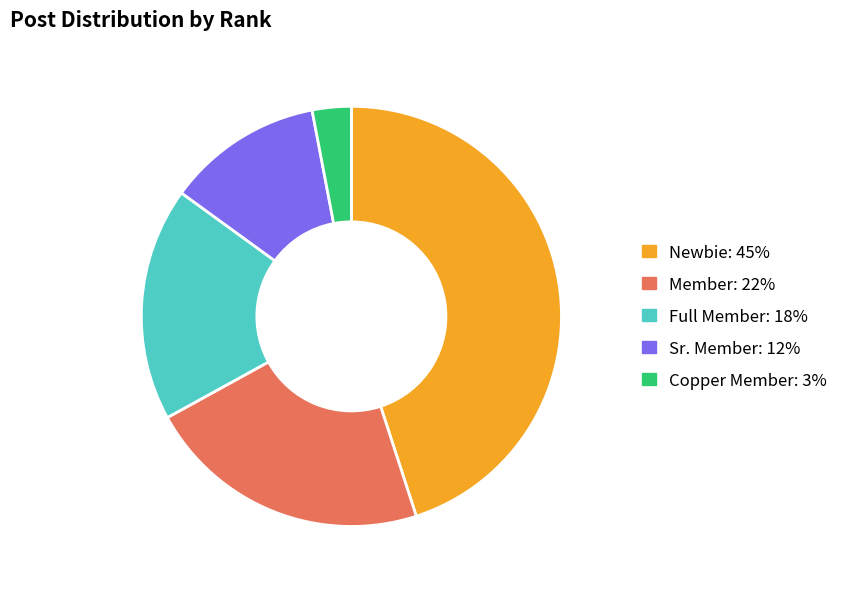

Does Sr. Member account for over 50% of the chart?

No